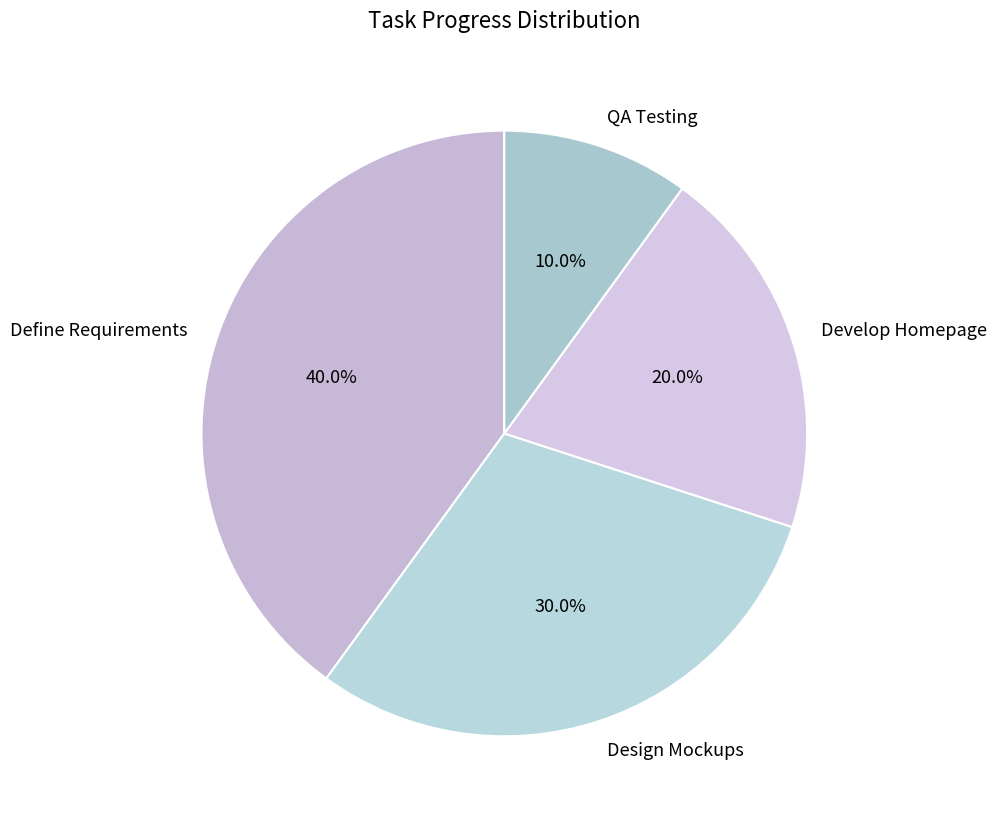

To the nearest percent, what is the difference between the Design Mockups and Develop Homepage slice percentages?

10%